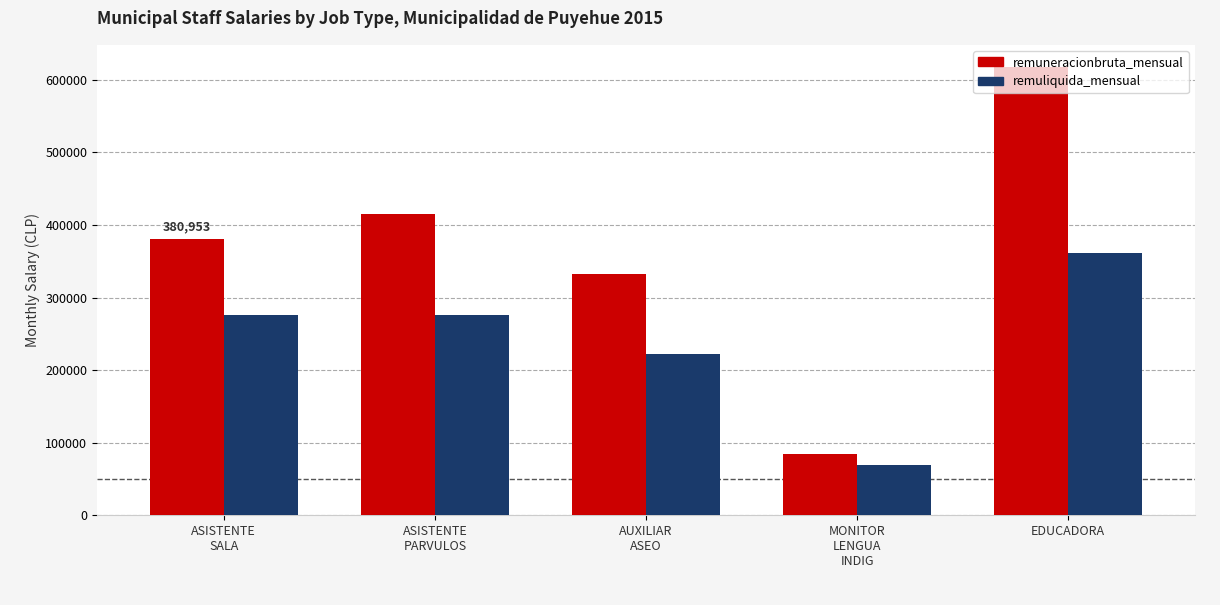

Which series has the largest range (max minus min)?

remuneracionbruta_mensual